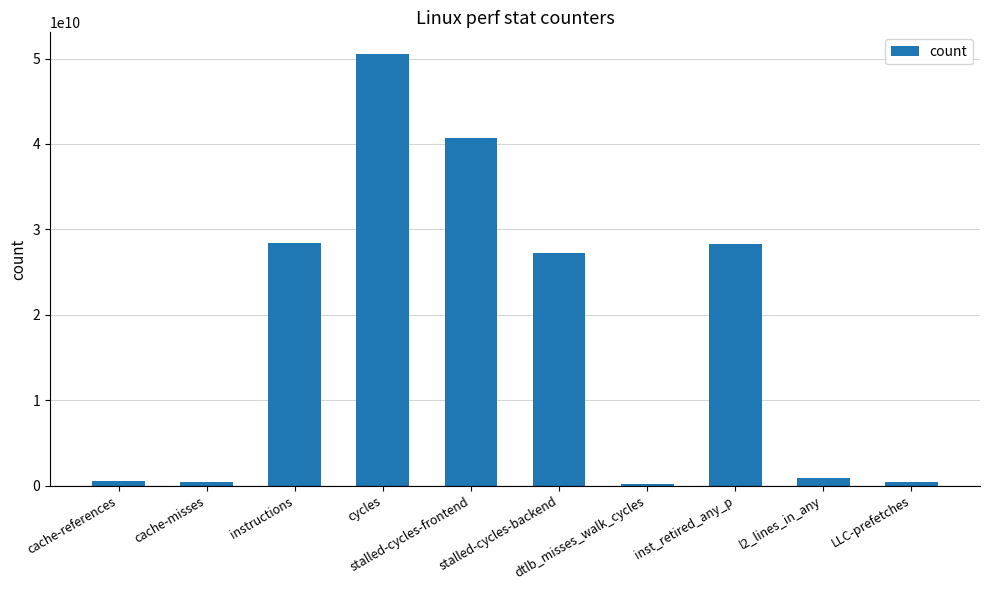

What is the maximum value shown in the chart?

50540396403